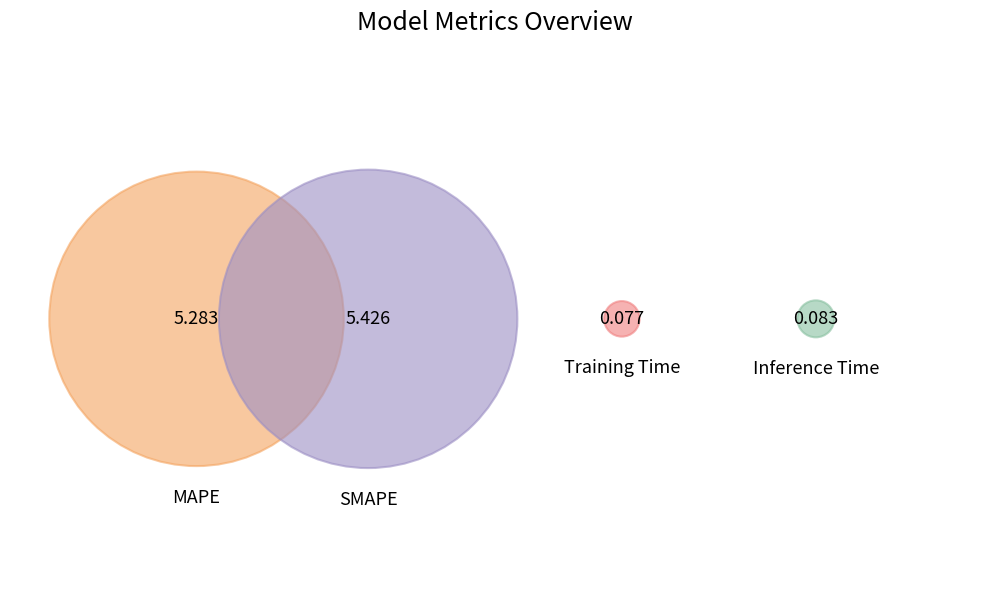

To the nearest percent, what percentage of the pie is MAPE?

49%